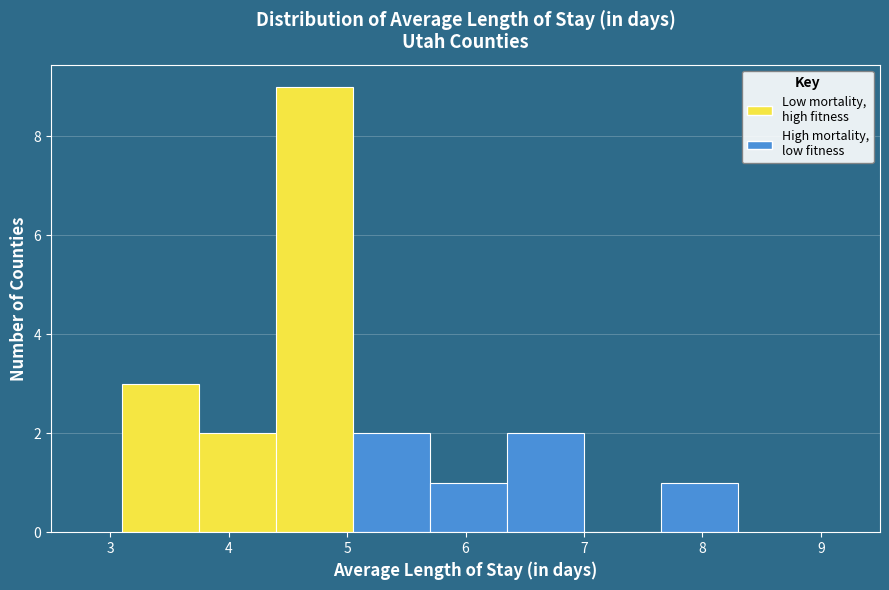

How tall is the bar that spans 5.70 to 6.35 on the x-axis? Neither the bar edges nor the heights are printed on the chart, so give them approximately, as read against the axes.

1